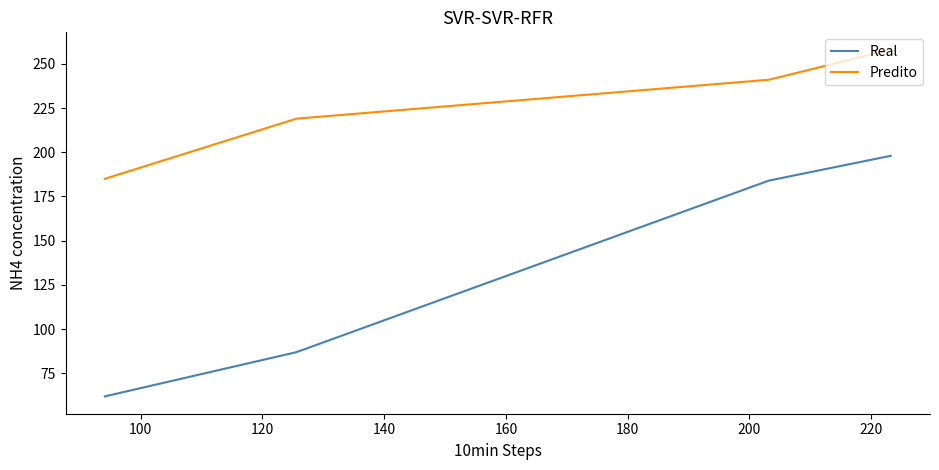

Rank the series by their maximum value, from lowest to highest.

Real, Predito